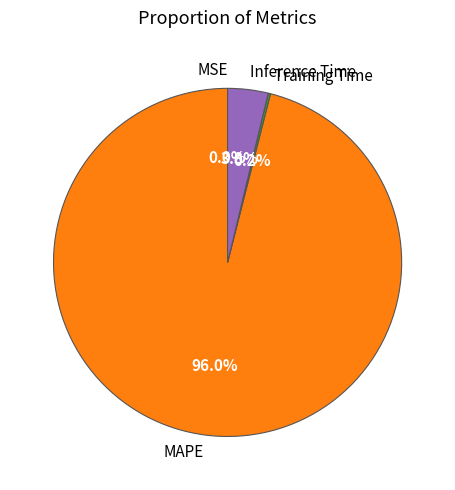

Which category has the biggest portion of the pie?

MAPE